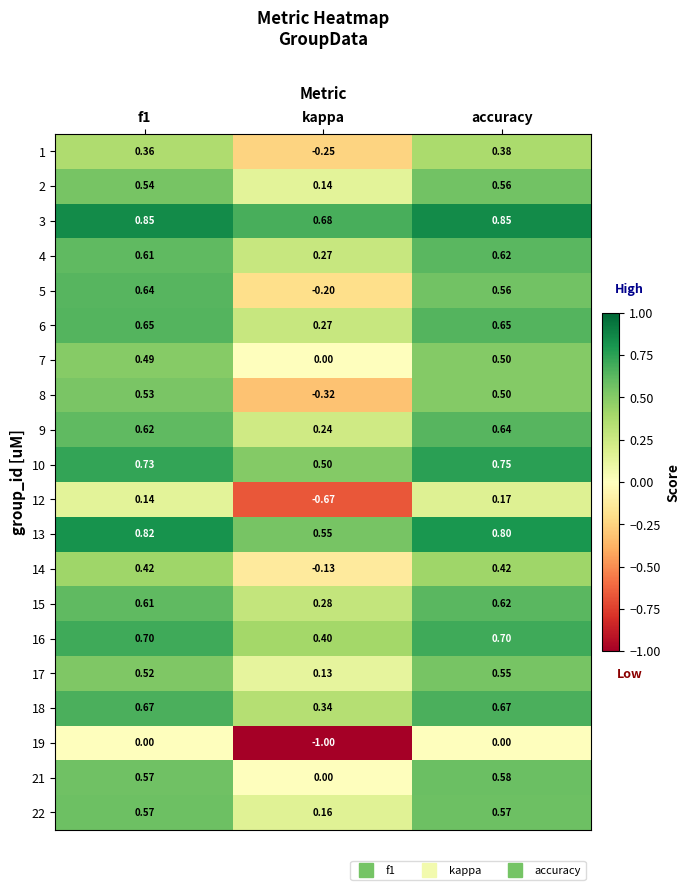

Which category has the lowest value in the 2 series?

kappa